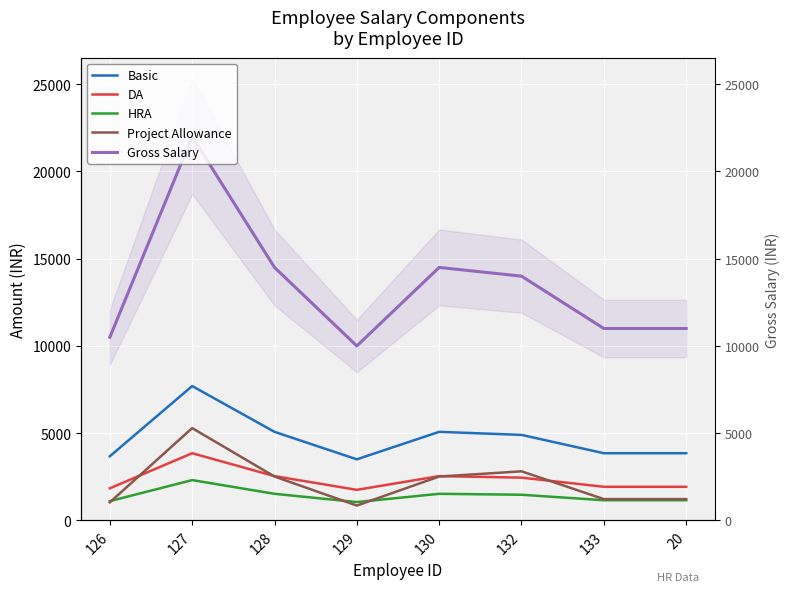

How many values in the DA series are below 2450?

4